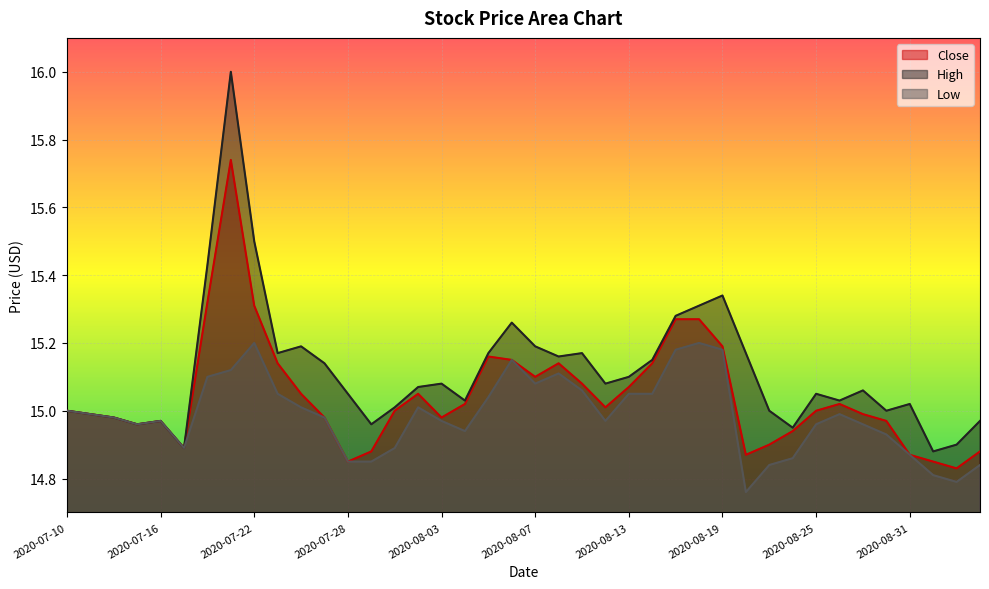

True or false: Low and Close cross at least once.

False